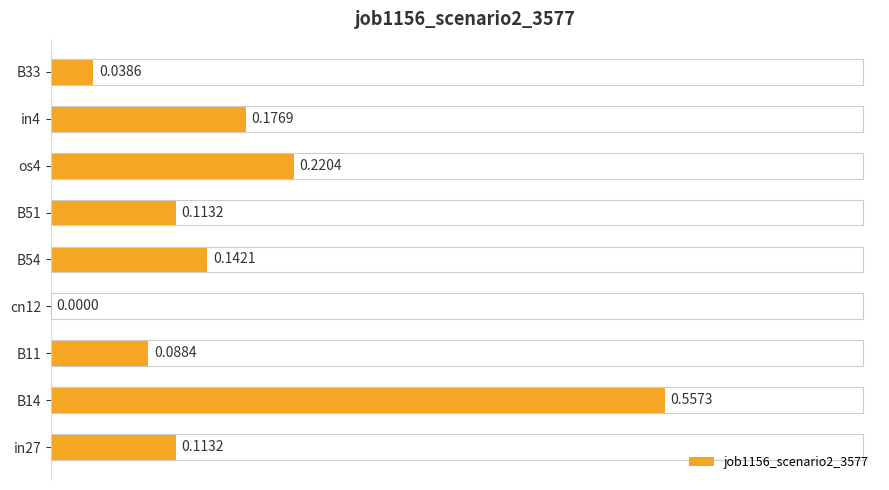

What is the sum of all values?

1.5